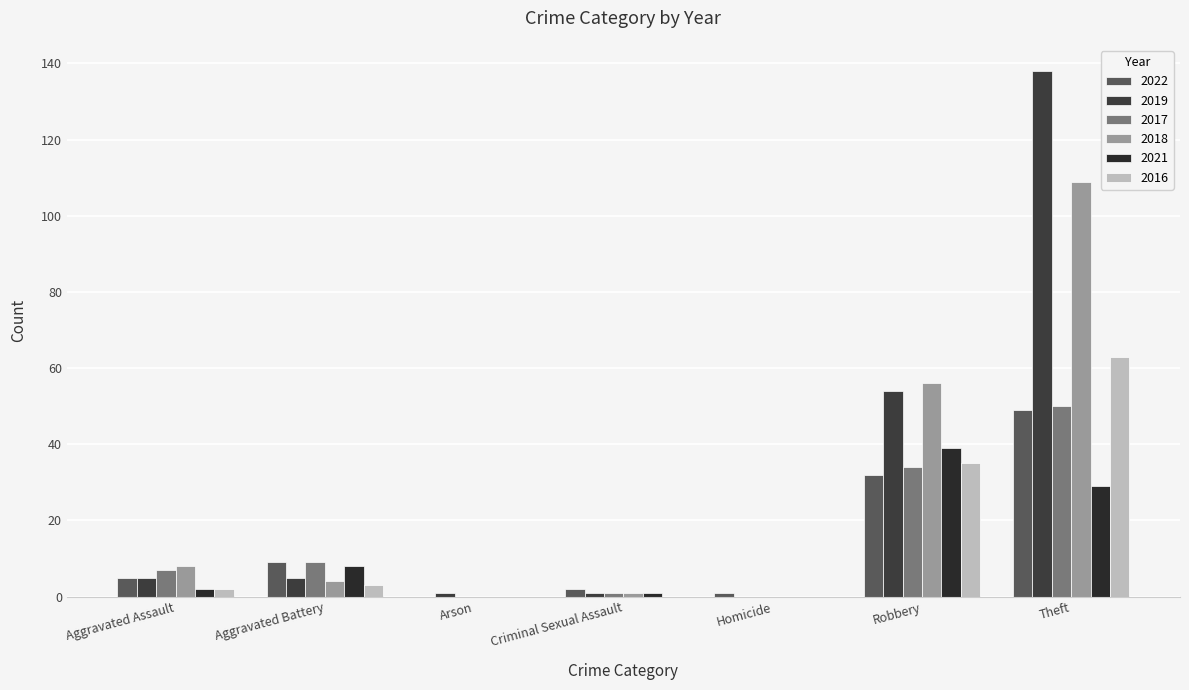

True or false: 2022 has a value of 32 at Robbery.

True